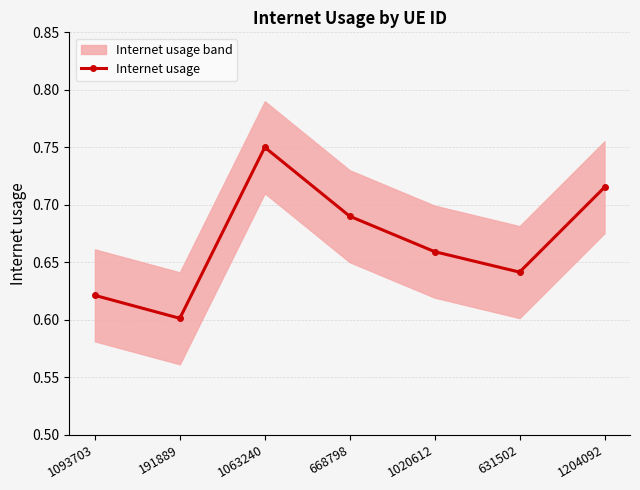

How many lines are shown in the chart?

1